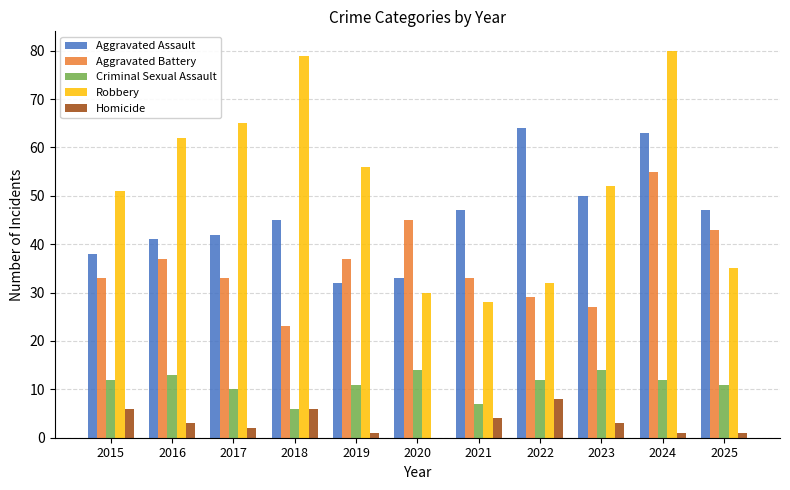

Which series has the largest range (max minus min)?

Robbery